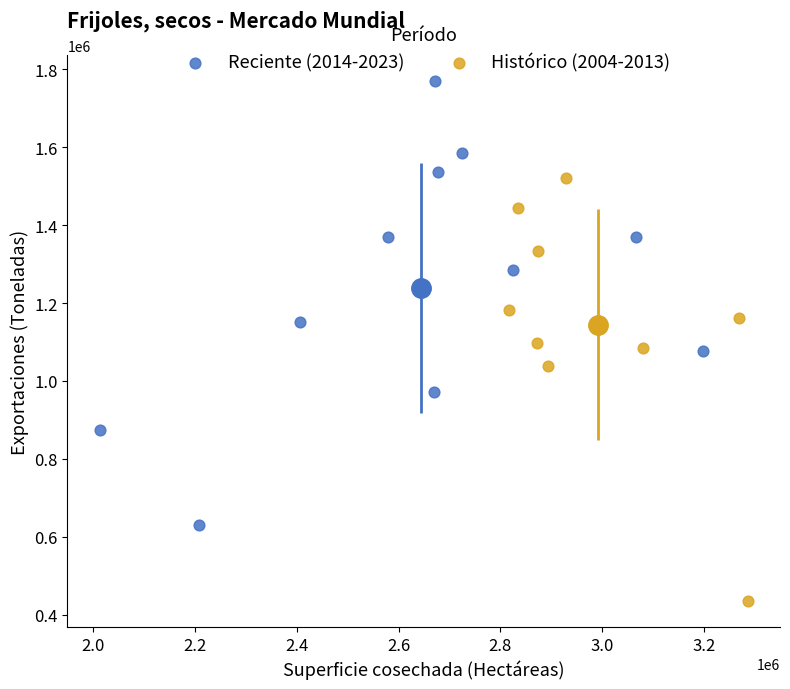

Which series contains the lowest Y value?

Histórico (2004-2013)